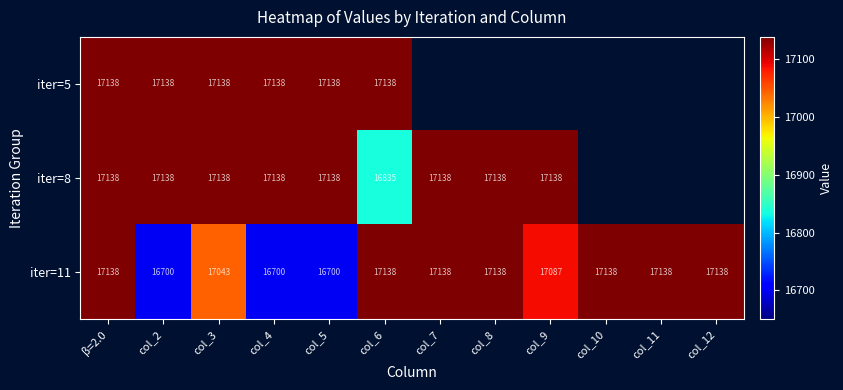

What is the total value across all series at col_2?

50976